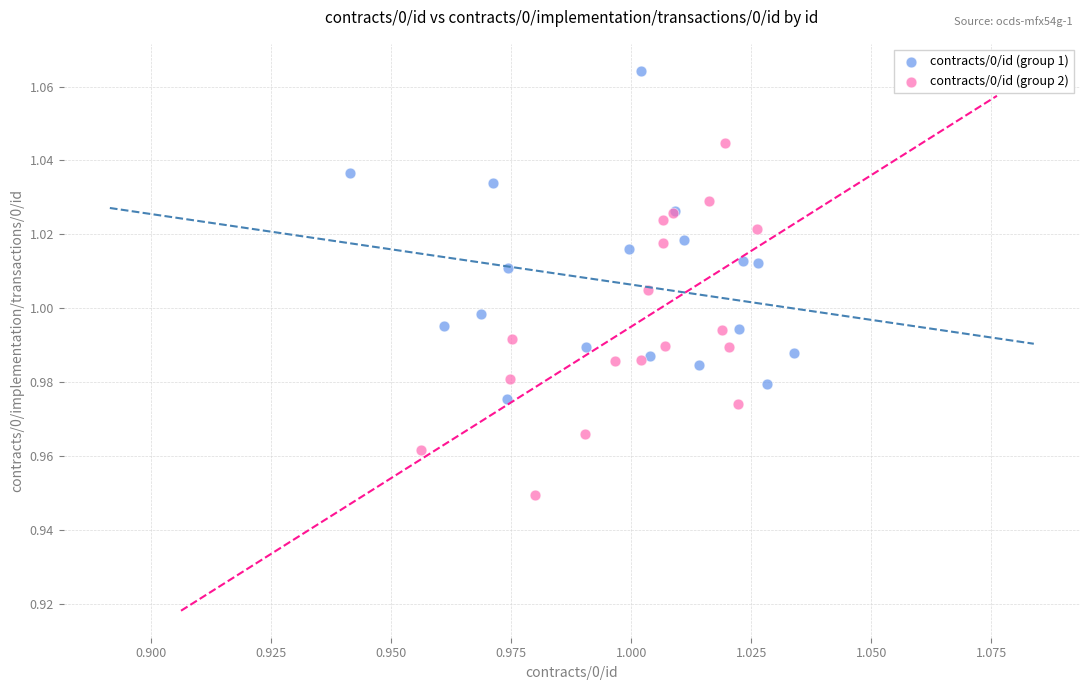

Which series reaches the maximum Y coordinate?

contracts/0/id (group 1)